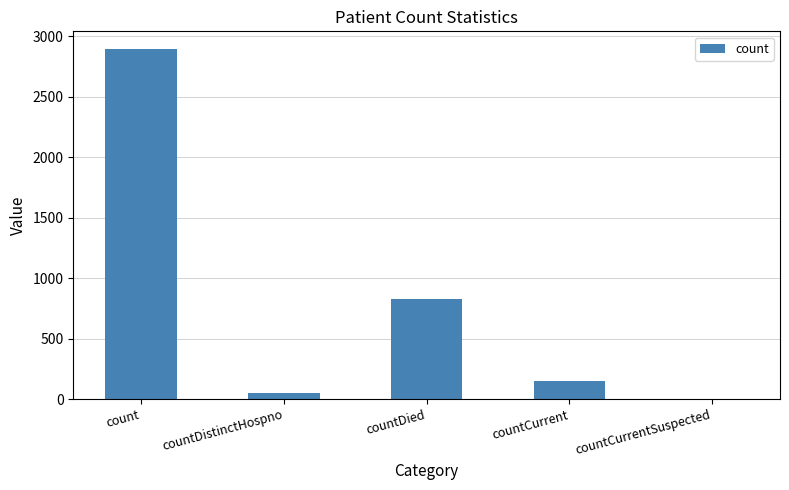

What is the sum of the values at count and countDistinctHospno?

2948